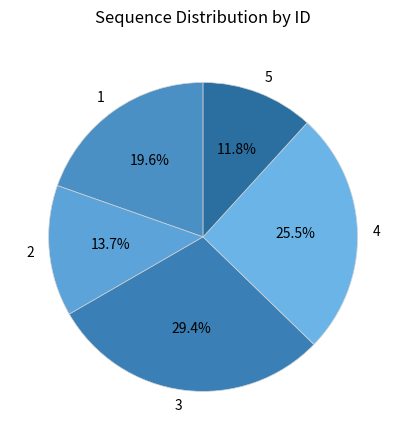

Does 3 account for over 50% of the chart?

No